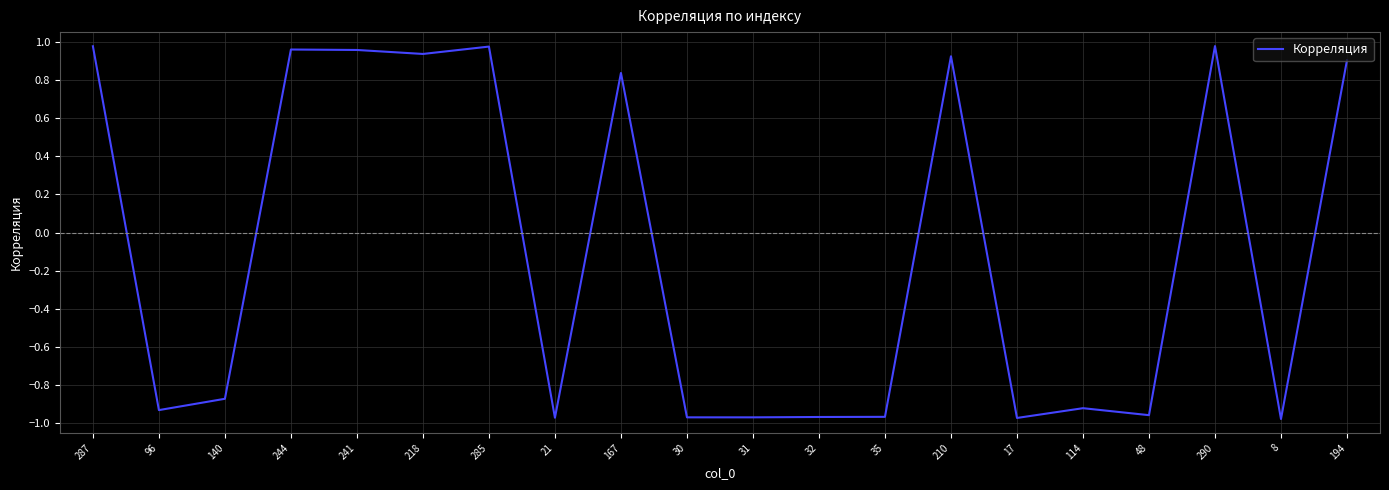

True or false: the data shows -0.6 at 30.

False